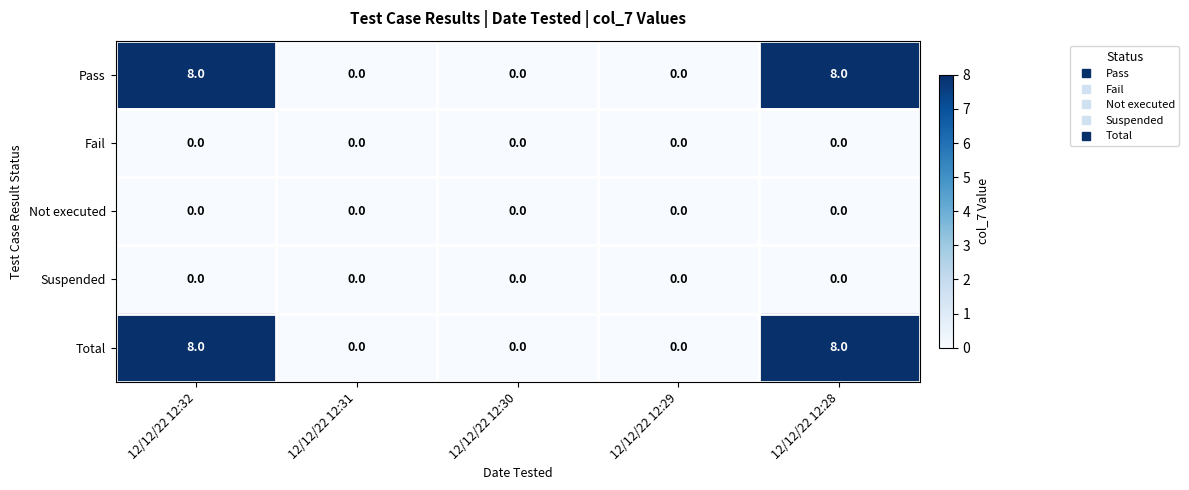

Is it true that Suspended equals 0 at 12/12/22 12:28?

True